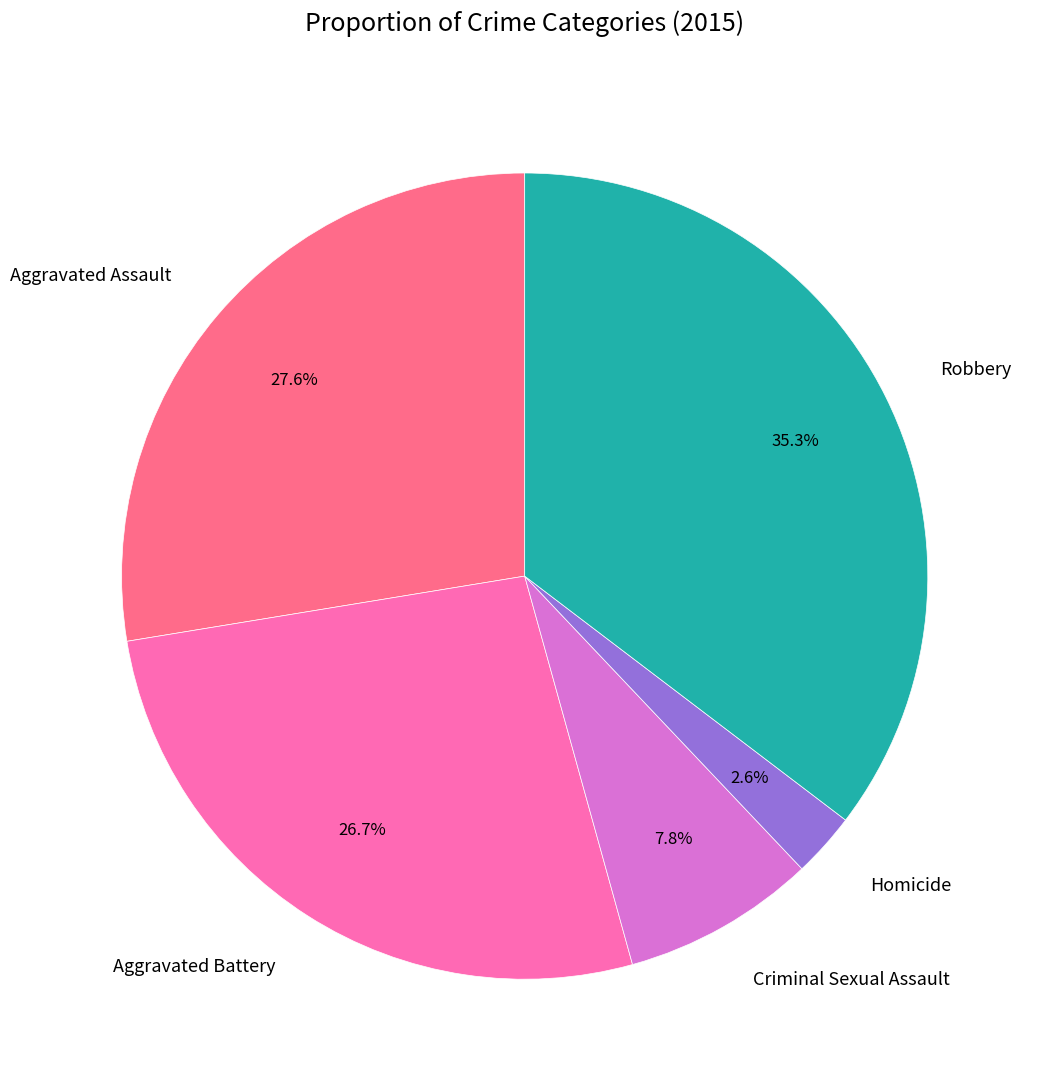

How many slices are in this pie chart?

5